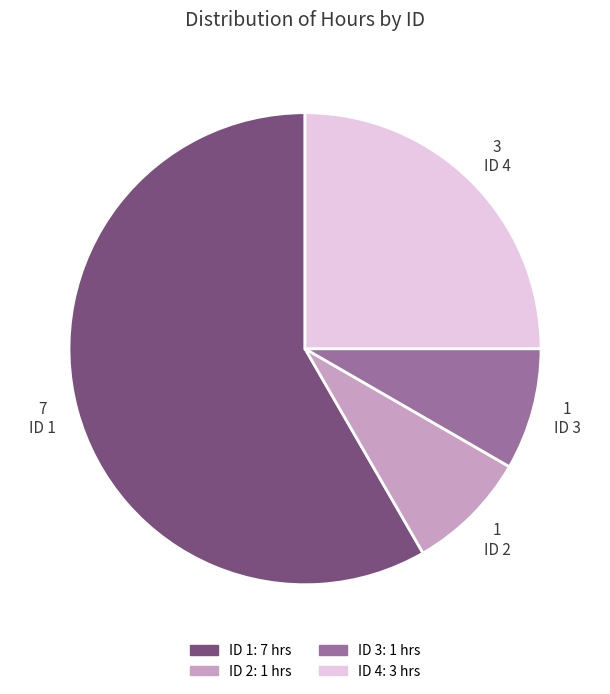

Is there a majority slice in this chart?

Yes